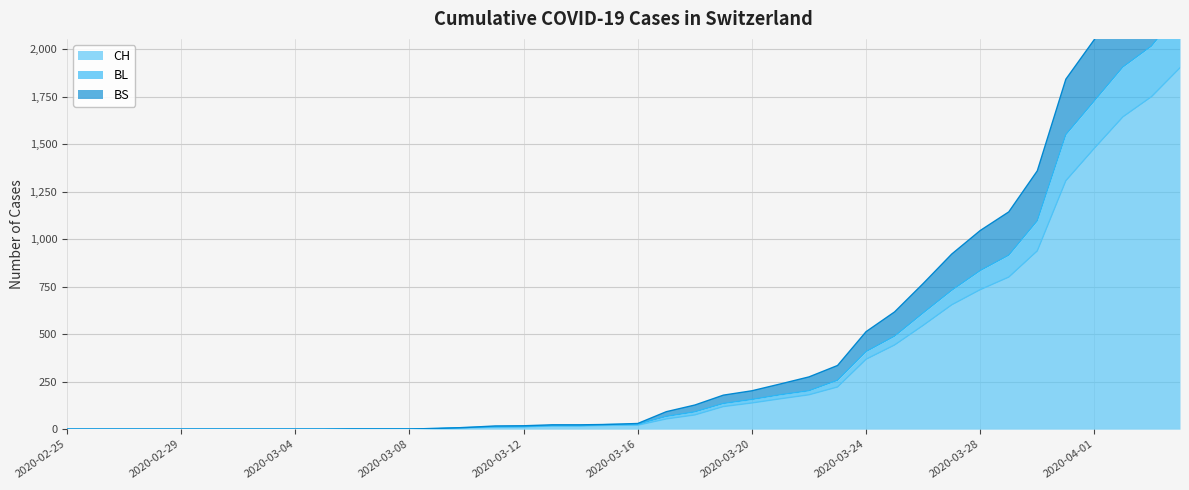

At which label is BS closest to 1316?

2020-03-30